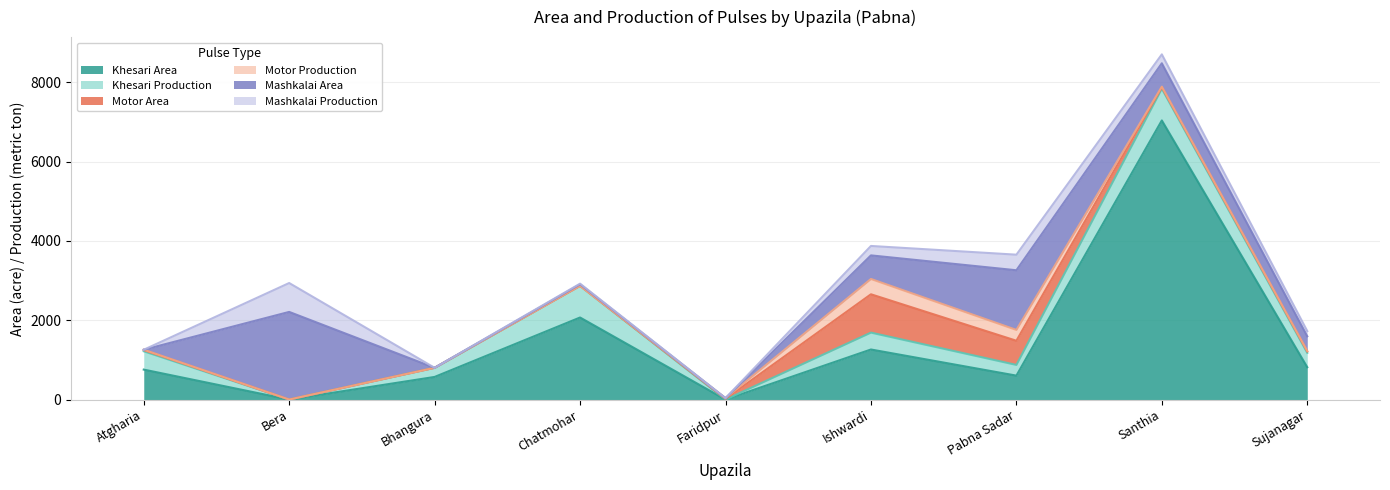

What position from the right is Sujanagar?

1